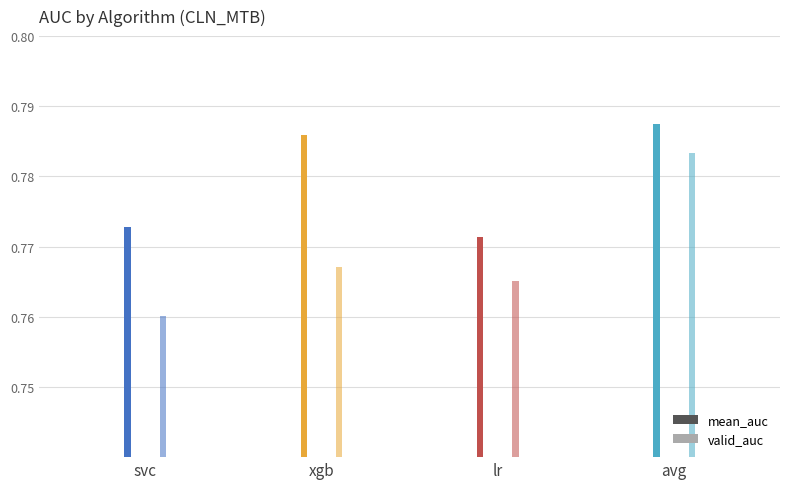

Rank the series by their maximum value, from highest to lowest.

mean_auc, valid_auc